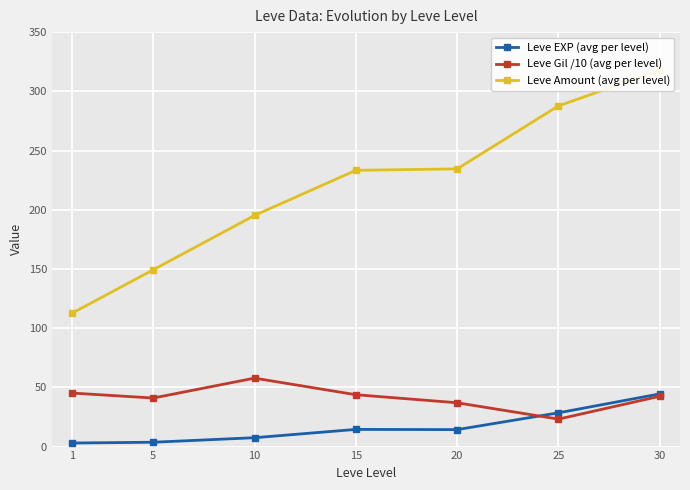

What is the average value of the Leve Gil /10 (avg per level) series?

41.5